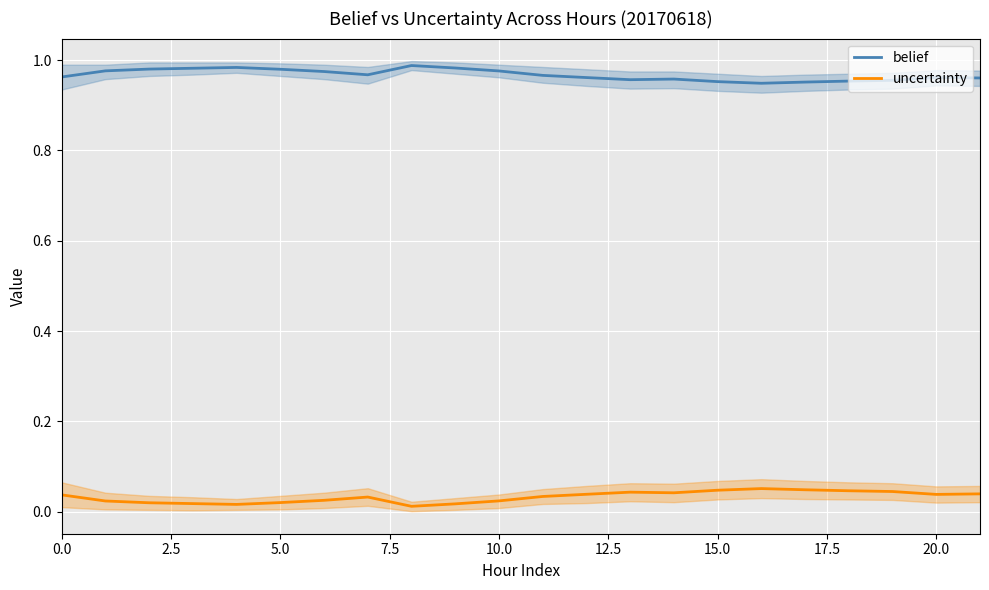

What is the maximum value shown in the chart?

1.0